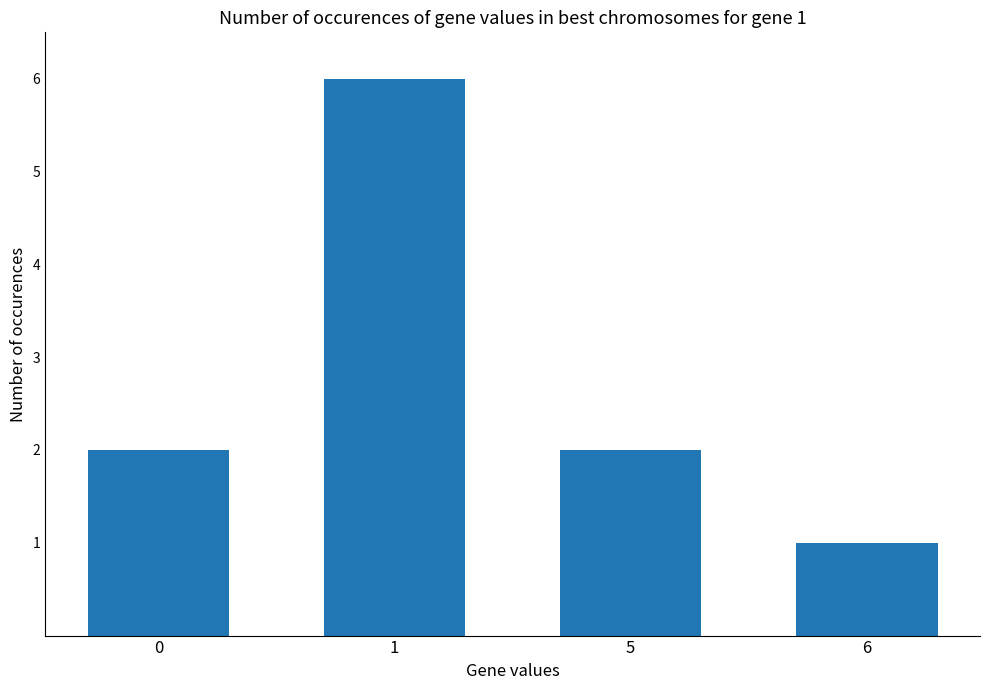

What is the sum of the values at 1 and 6?

7